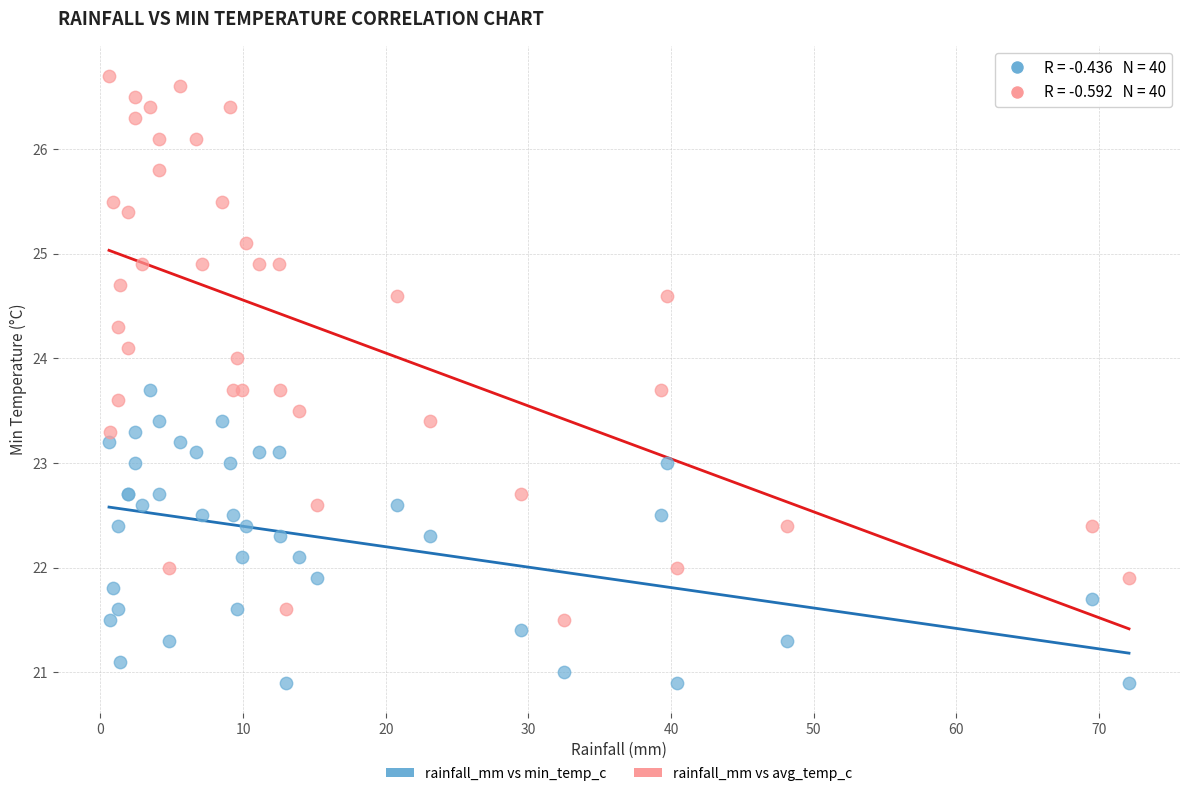

What is the X range (max minus min) for the scatter plot?

71.5